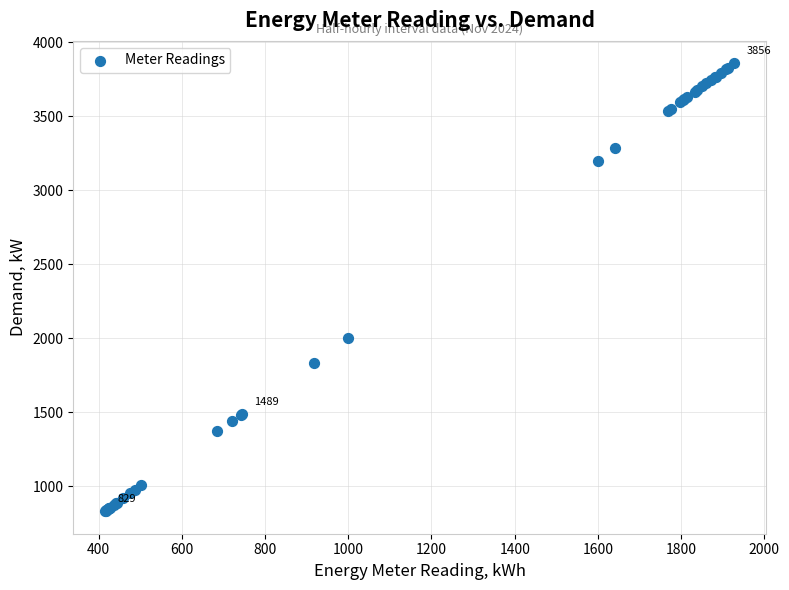

What Y value in the scatter plot is closest to 2342?

1997.0